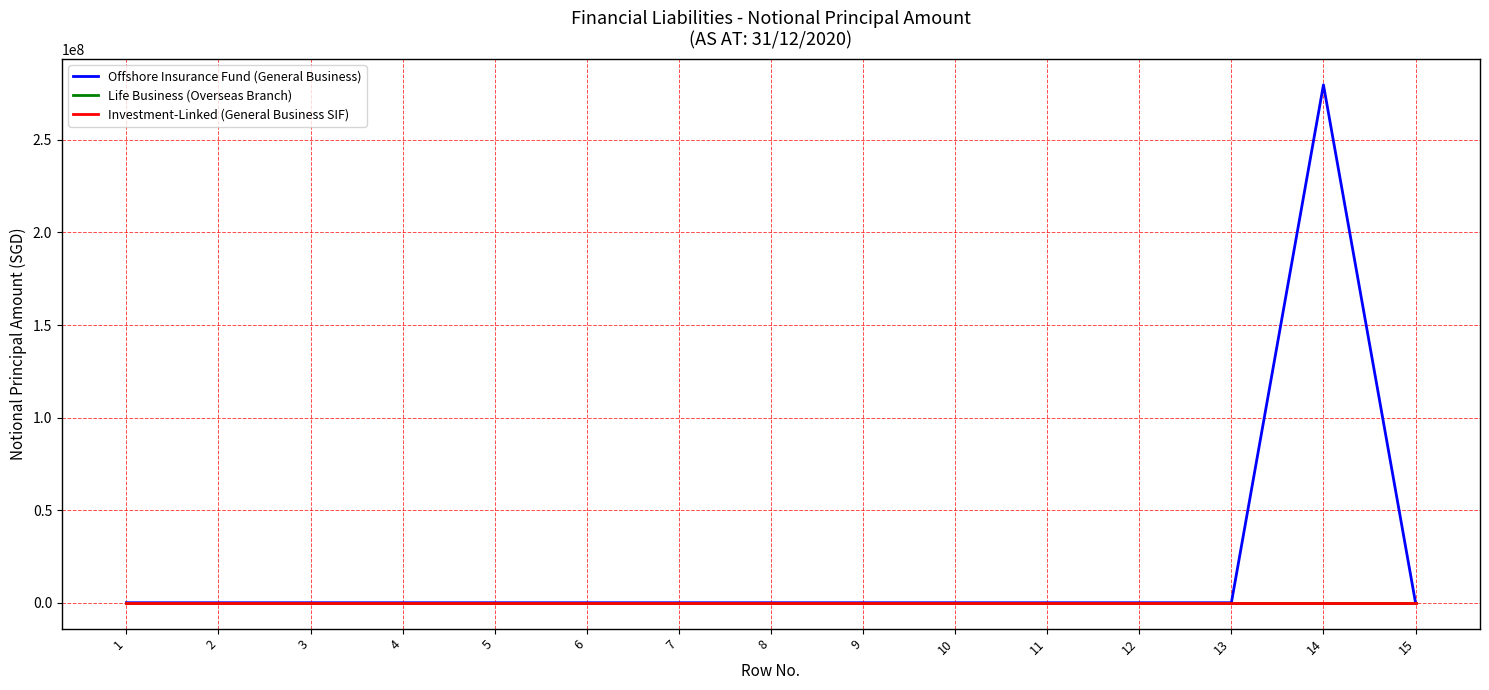

Does the chart have visible grid lines?

Yes